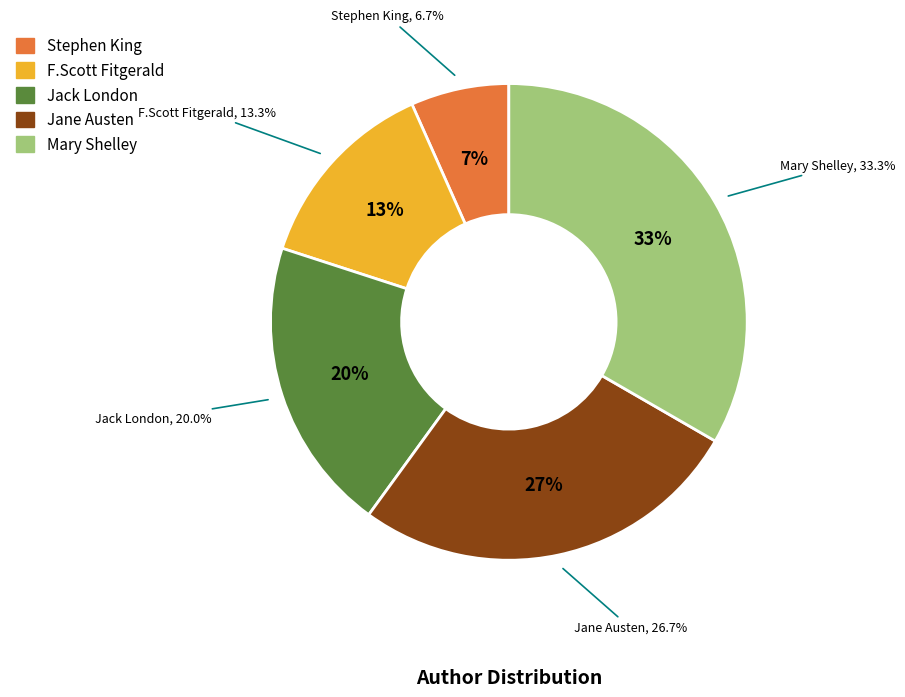

How many slices are in this pie chart?

5